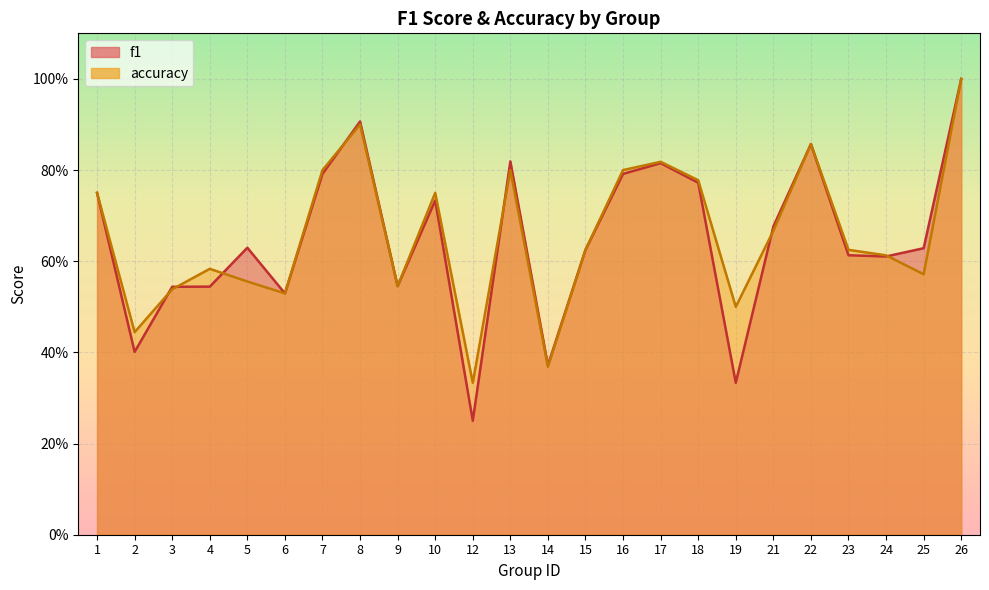

Reading right to left, transcribe all the data shown in this chart.

f1: 1.0	0.6	0.6	0.6	0.9	0.7	0.3	0.8	0.8	0.8	0.6	0.4	0.8	0.2	0.7	0.5	0.9	0.8	0.5	0.6	0.5	0.5	0.4	0.8
accuracy: 1.0	0.6	0.6	0.6	0.9	0.7	0.5	0.8	0.8	0.8	0.6	0.4	0.8	0.3	0.8	0.5	0.9	0.8	0.5	0.6	0.6	0.5	0.4	0.8